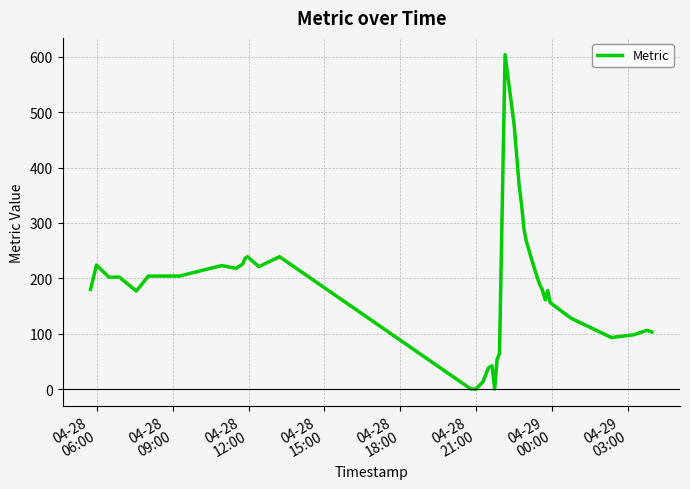

What is the difference between the maximum and minimum values?

604